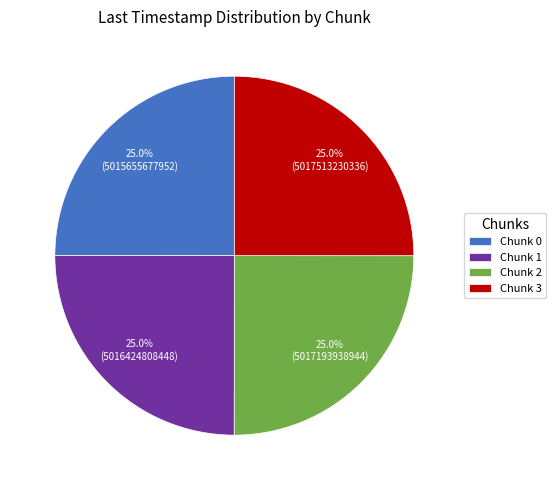

Is there a majority slice in this chart?

No